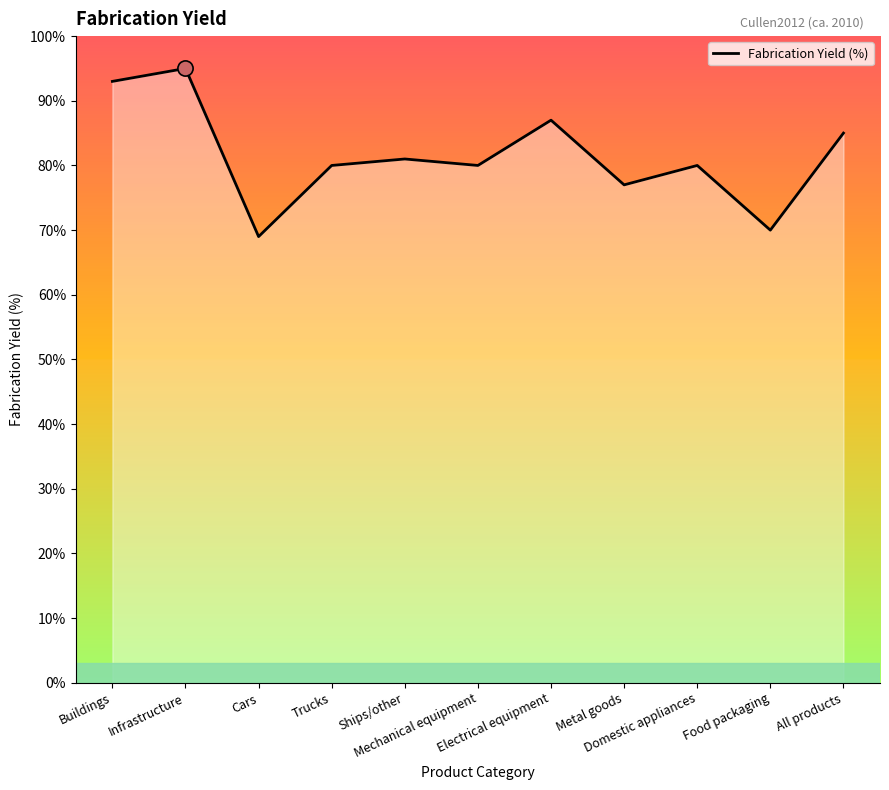

What is the ratio of the value at Electrical equipment to the value at Ships/other?

1.1